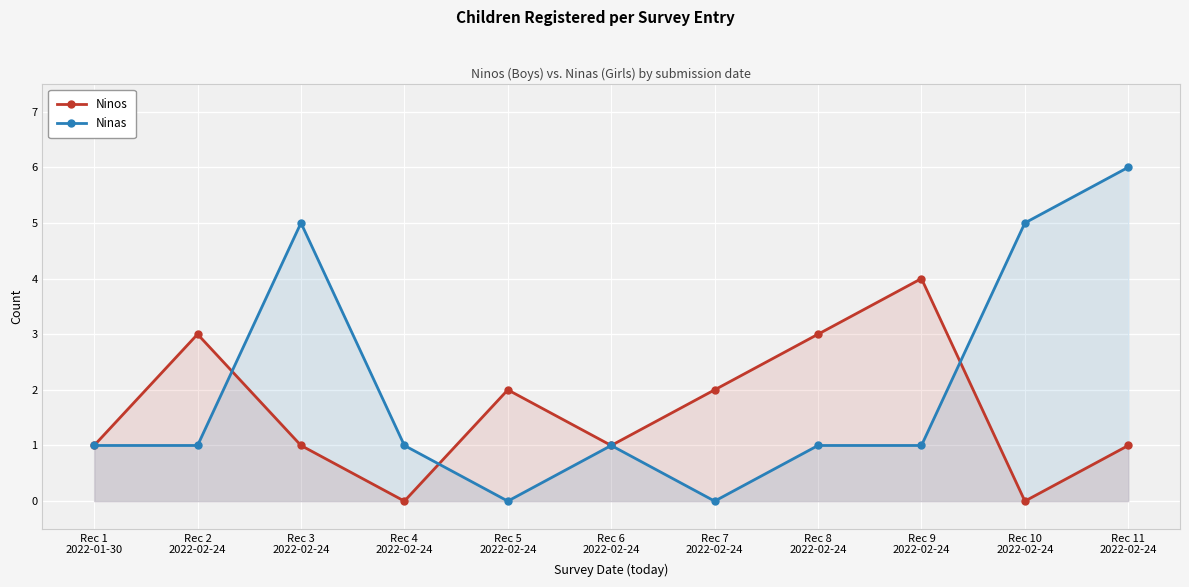

Reading right to left, what are all the values shown in this chart?

Ninos: 1	0	4	3	2	1	2	0	1	3	1
Ninas: 6	5	1	1	0	1	0	1	5	1	1